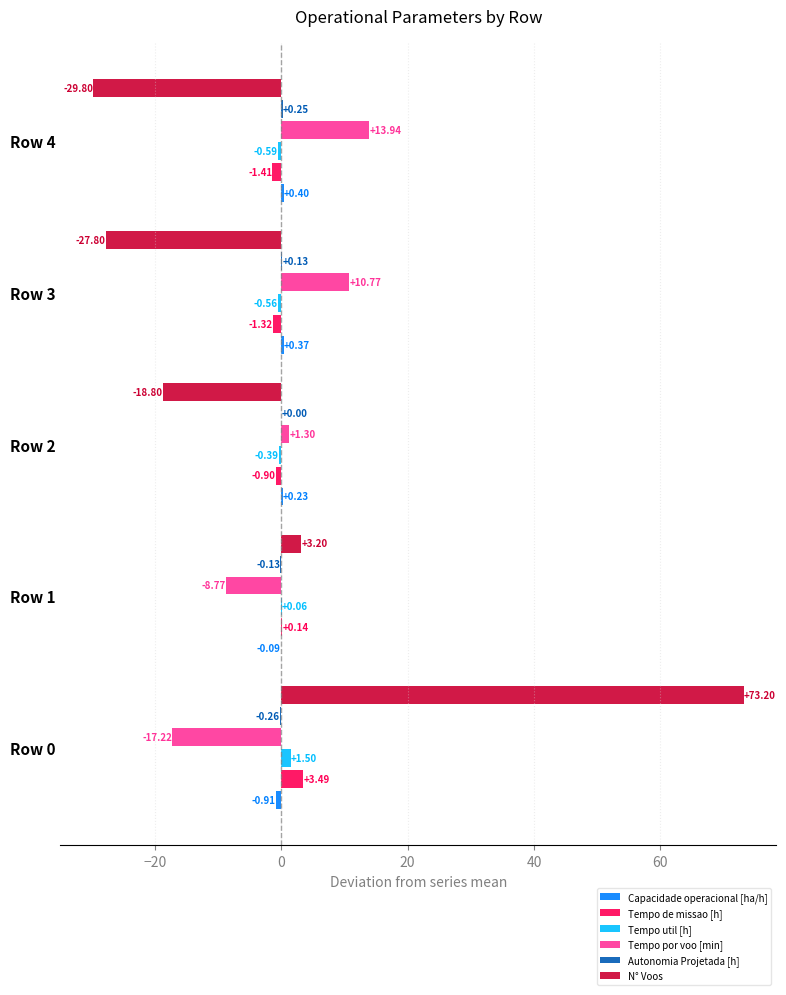

Which series changed the most between Row 0 and Row 4?

N° Voos